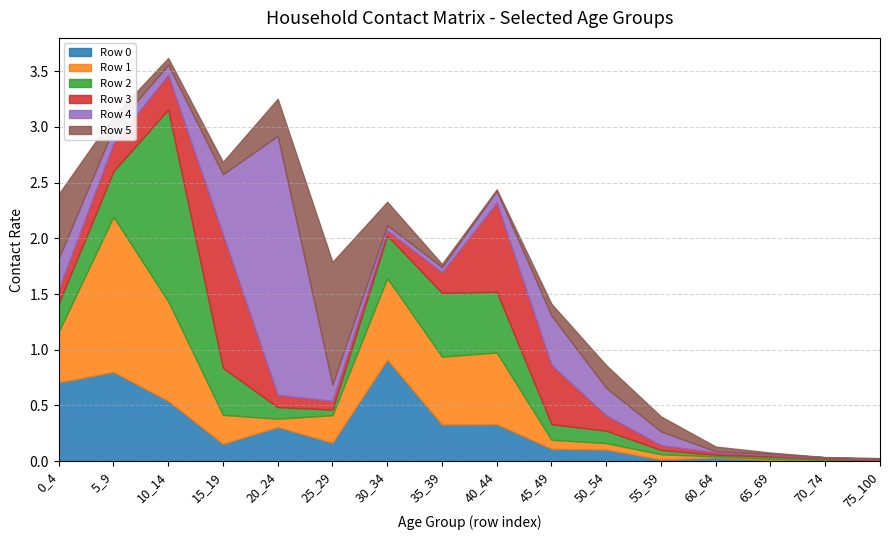

Does the chart have visible grid lines?

Yes